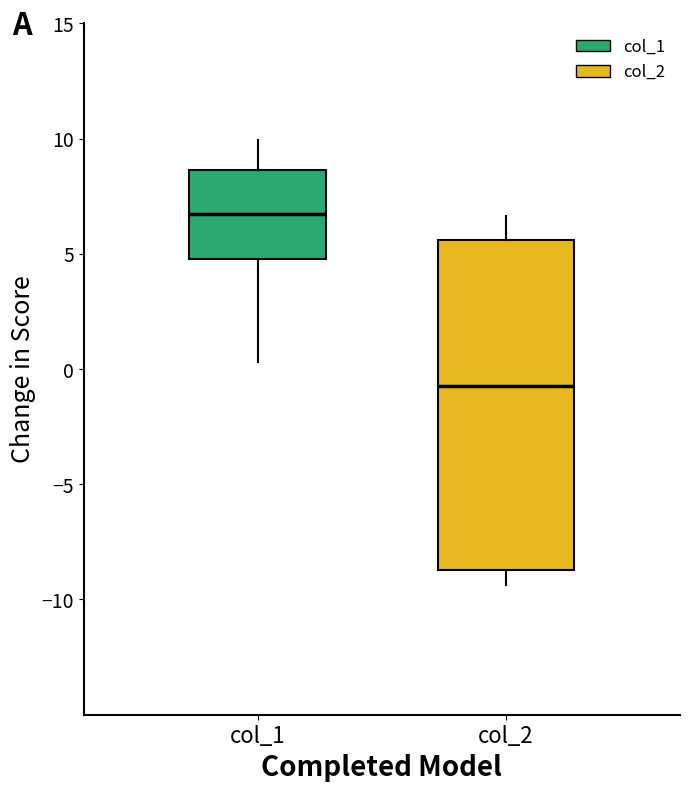

Reading left to right, transcribe this box plot: for each box, give where its median line is, the range the box spans, and where its two whiskers end, as read against the y-axis. The values are not printed on the chart, so give them approximately, as read against the axis.

col_1: median 6.5, box 5.0 to 8.5, whiskers 0.5 to 10.0
col_2: median -0.5, box -8.5 to 5.5, whiskers -9.5 to 6.5